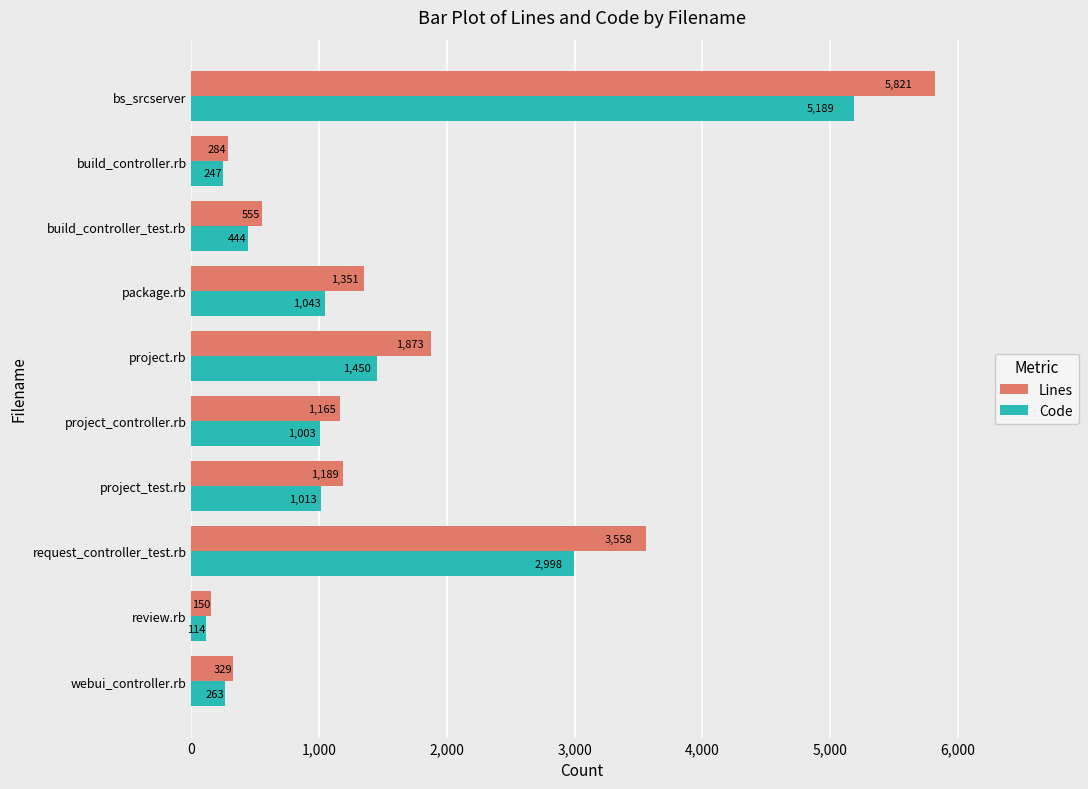

What is the greatest value displayed?

5821